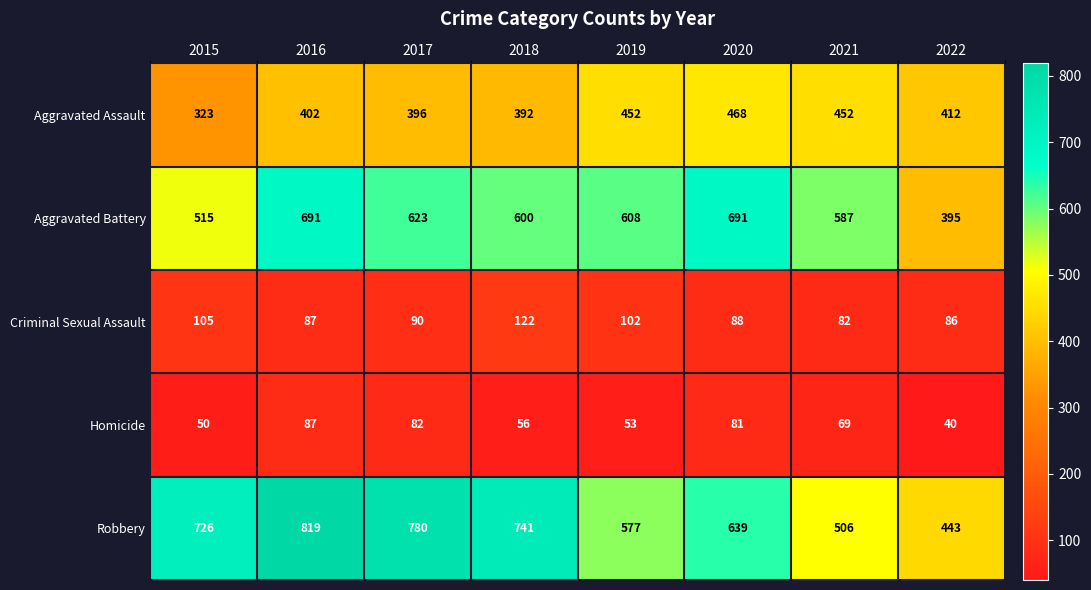

What is the difference between the highest and lowest values at 2017?

698